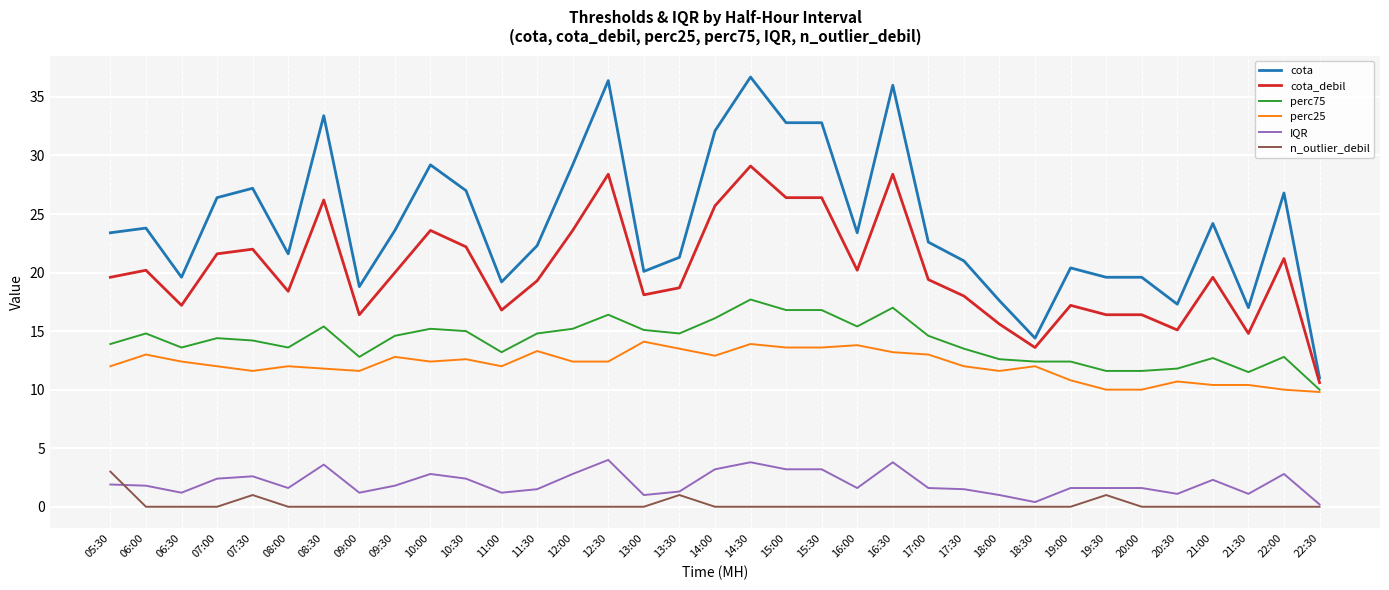

True or false: IQR and perc75 intersect in this chart.

False